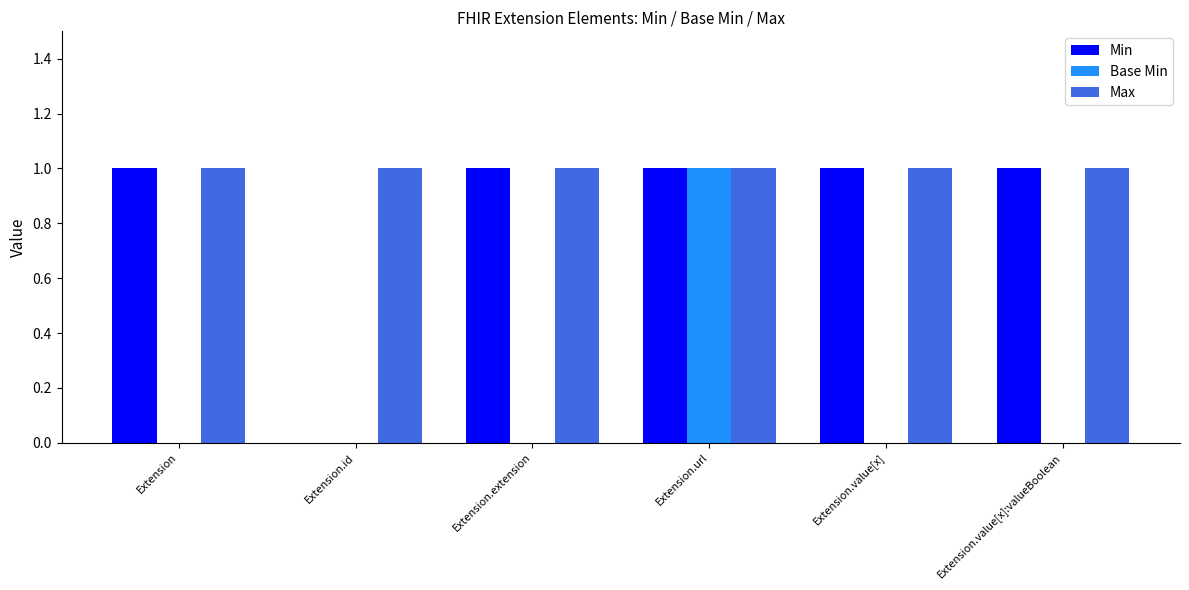

Which series has the largest total across all categories?

Max